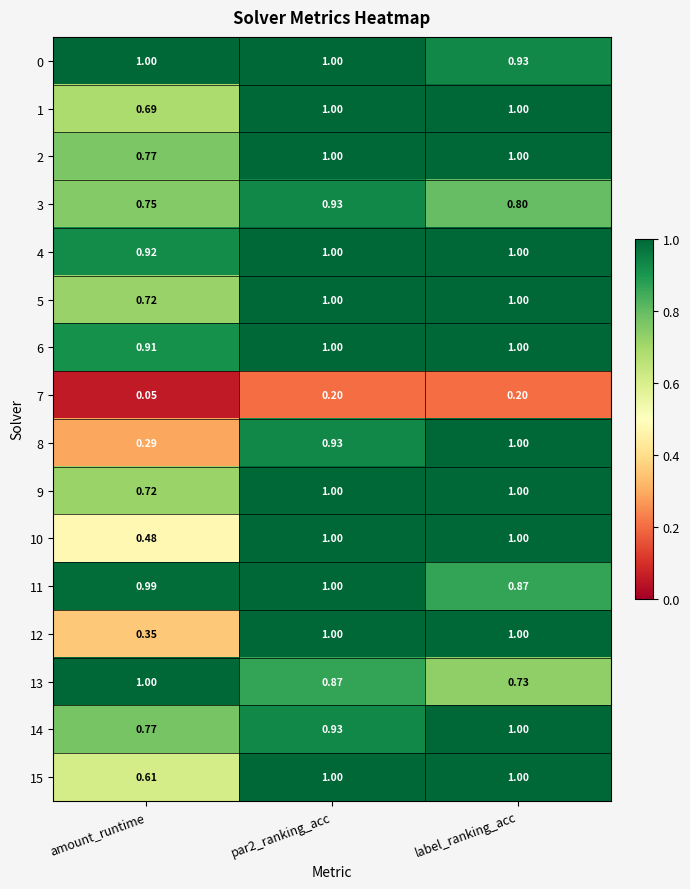

Is the value of 7 at par2_ranking_acc greater than the value of 3 at label_ranking_acc?

No